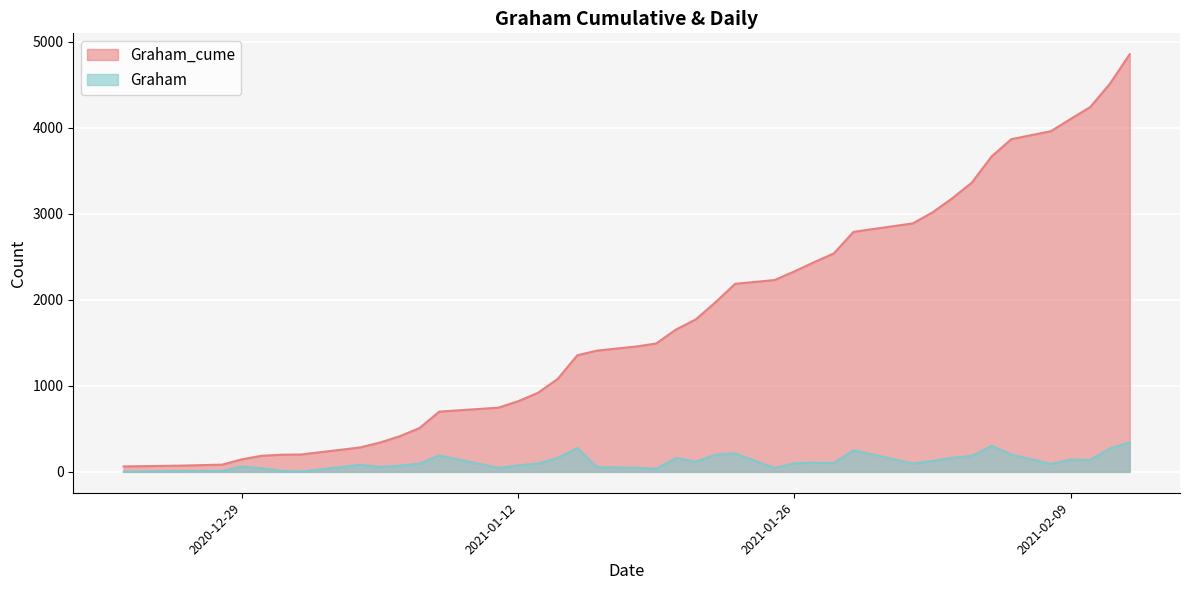

At which category is the sum across all series the highest?

2021-02-12